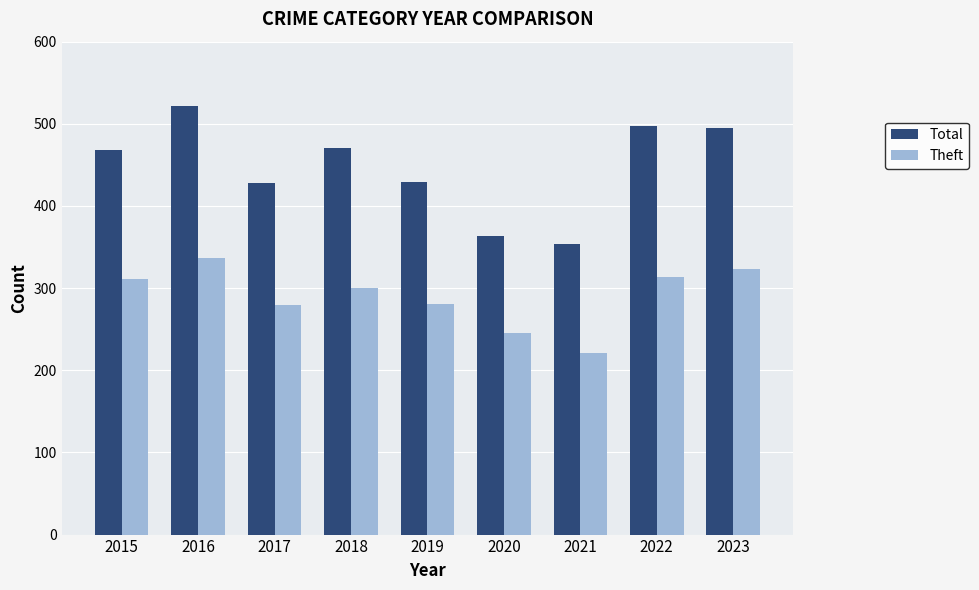

Which series has the widest spread of values?

Total